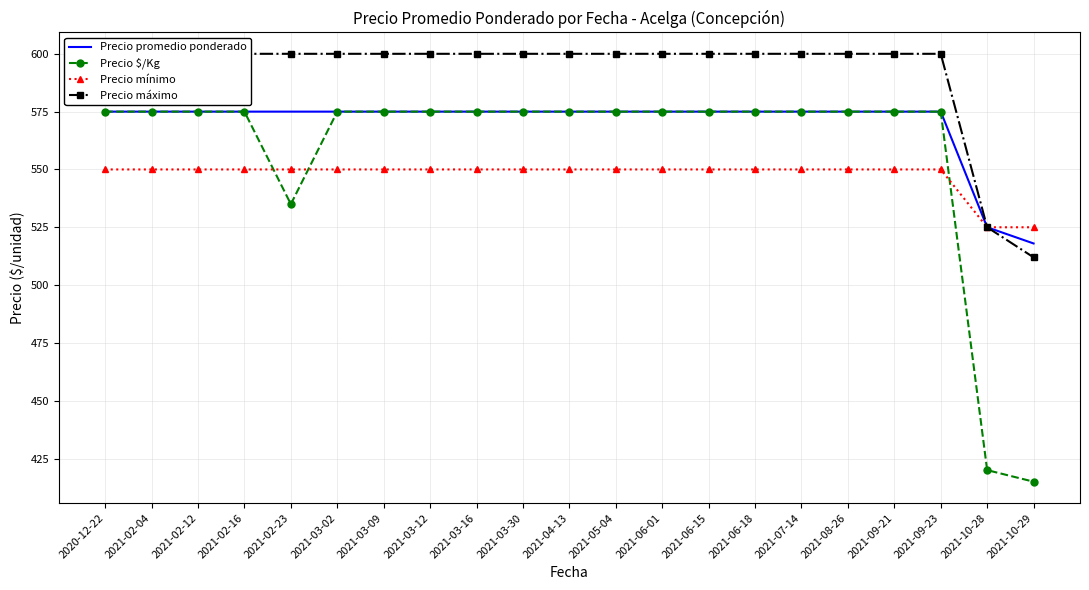

What is the highest value of the Precio máximo series?

600